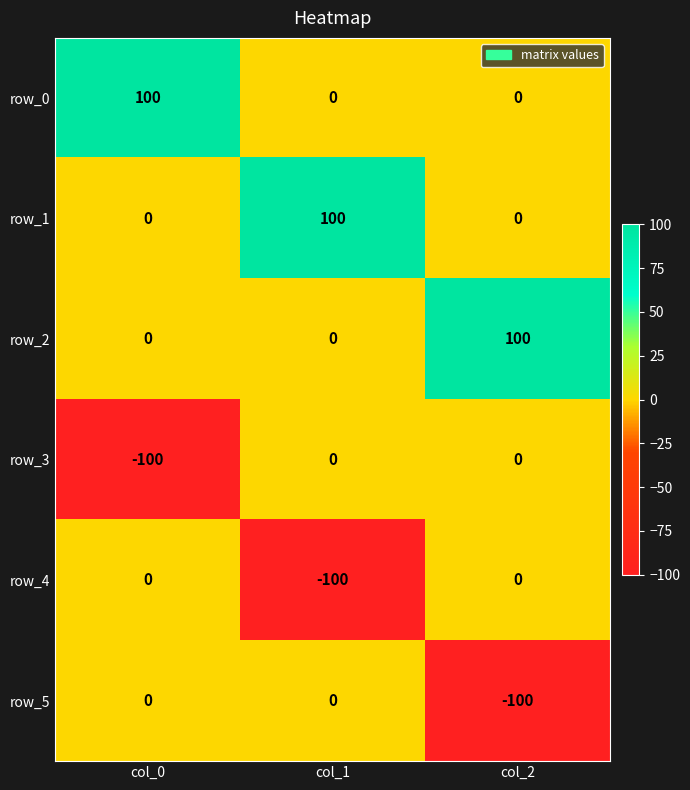

Read the row_1 value at col_1, to the nearest 10.

100